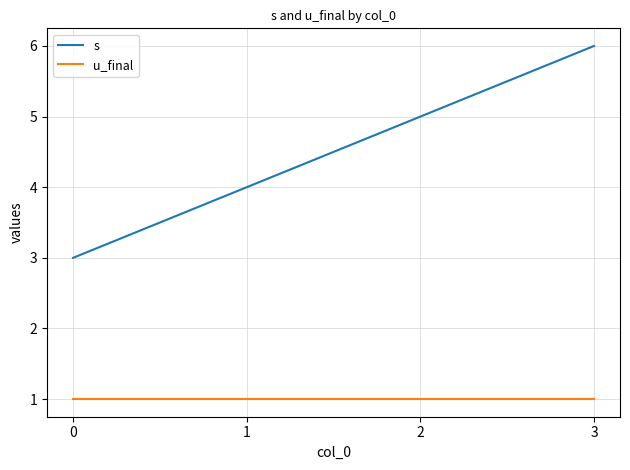

Rank the series at 0 from highest to lowest value.

s, u_final